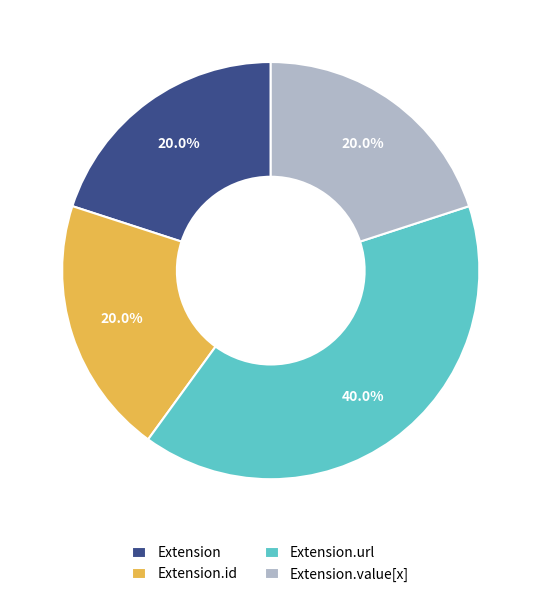

What percentage is the Extension.url slice, to the nearest percent?

40%